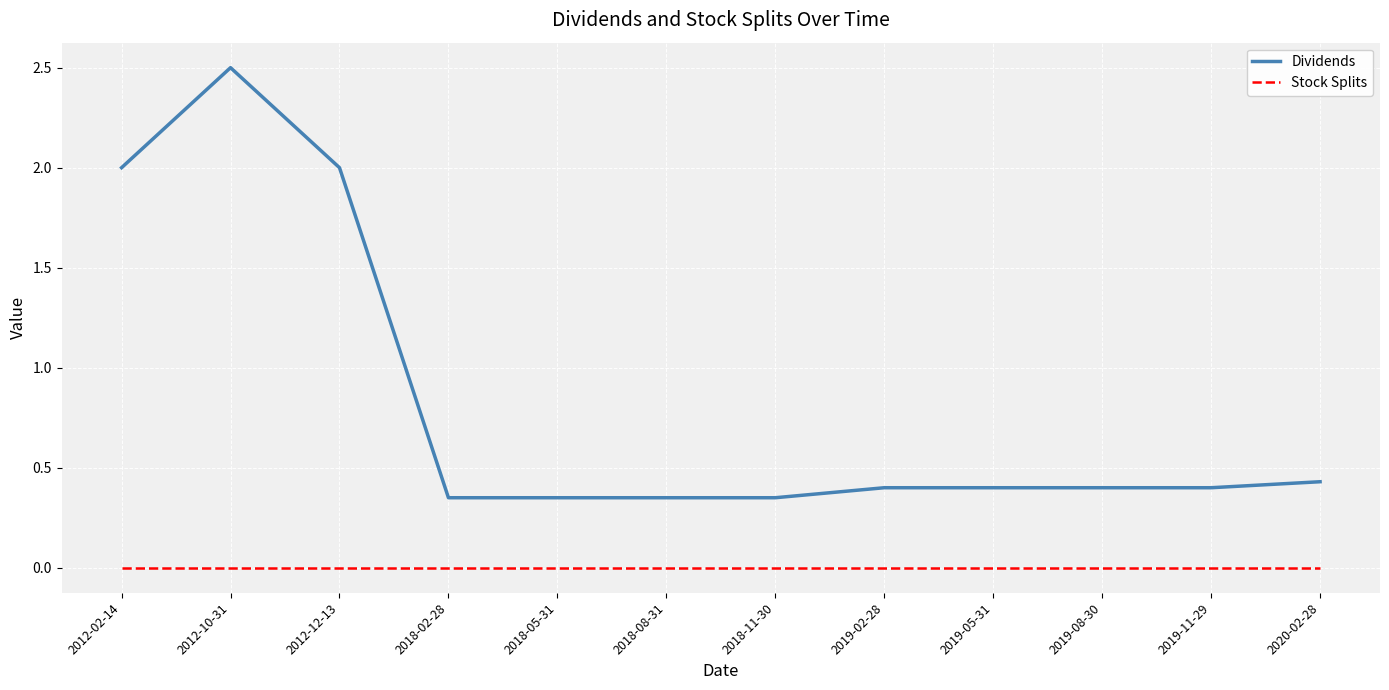

The value of Dividends at 2018-02-28 is 0.5. True or false?

False